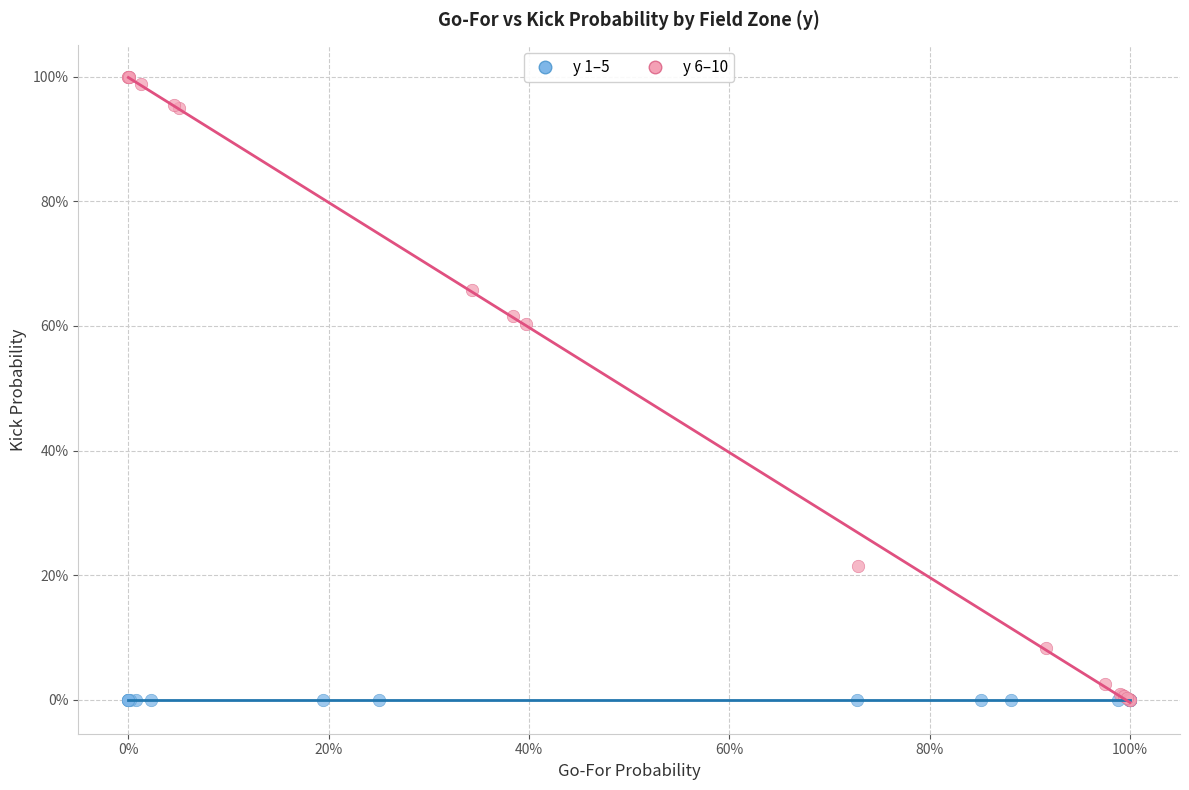

What are all the series names shown in the legend?

y 1–5, y 6–10